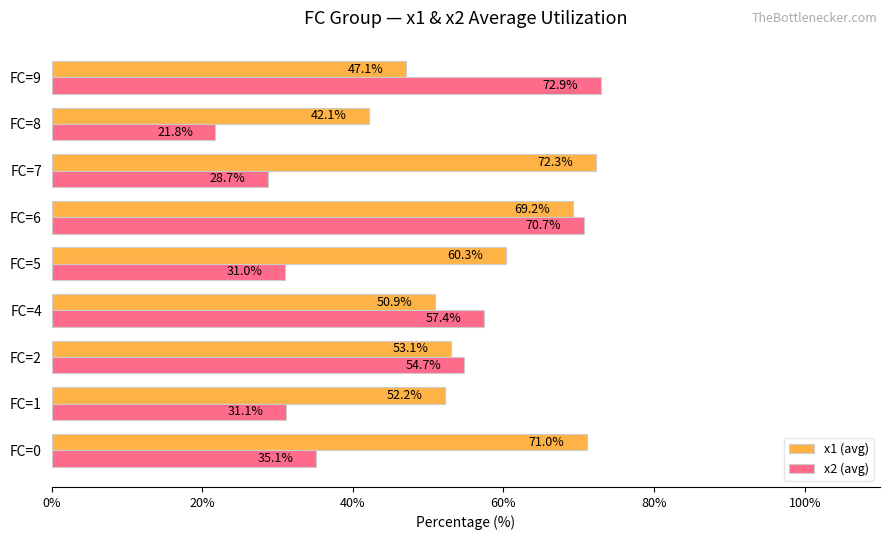

At which label is x1 (avg) closest to 57?

FC=5